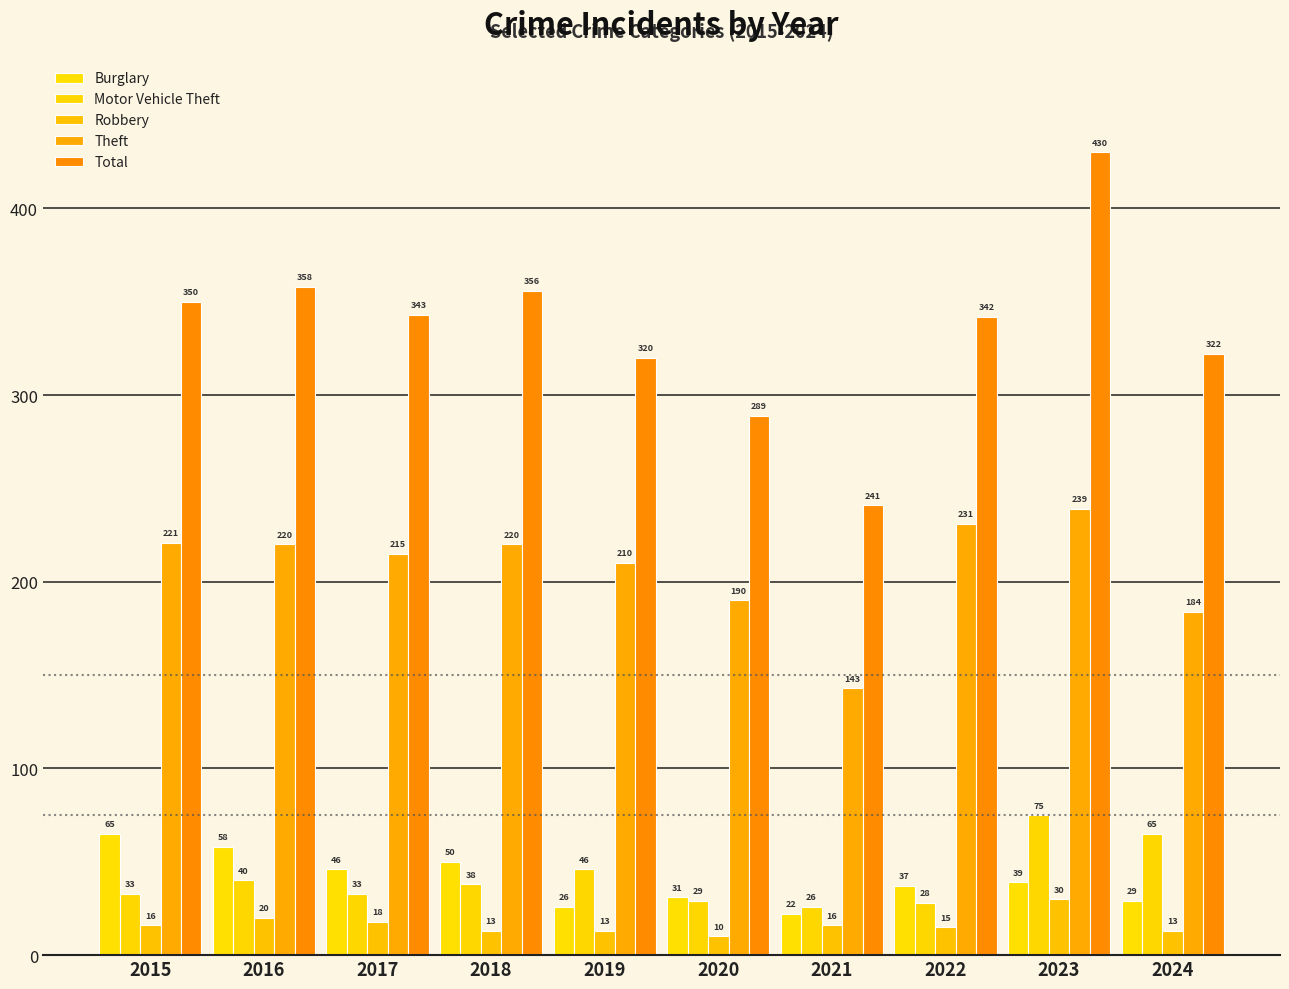

Does the chart contain stacked bars?

No